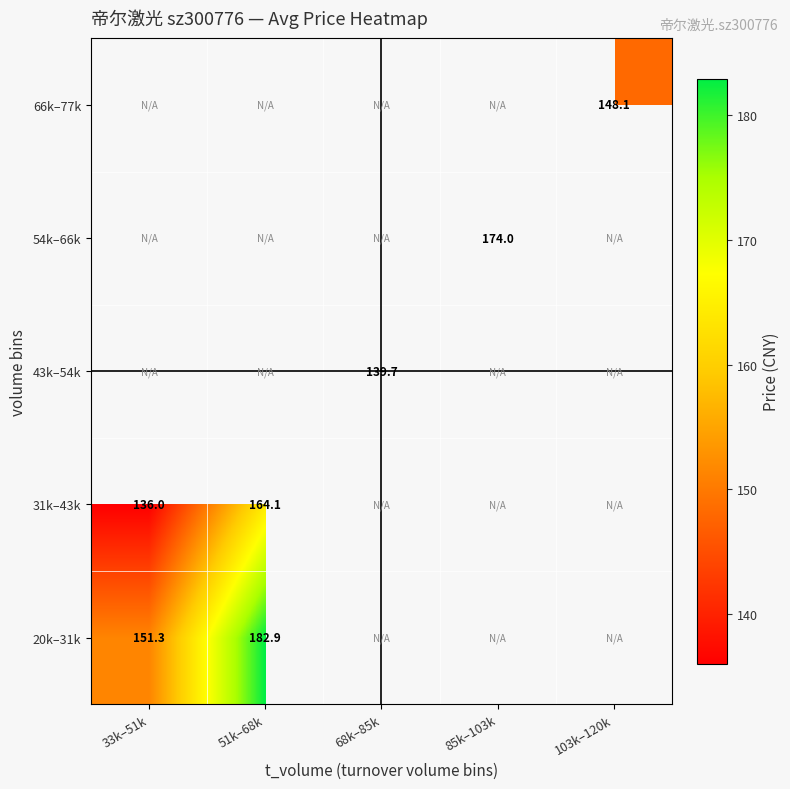

Is the value of 31k–43k at 33k–51k greater than the value of 43k–54k at 68k–85k?

No